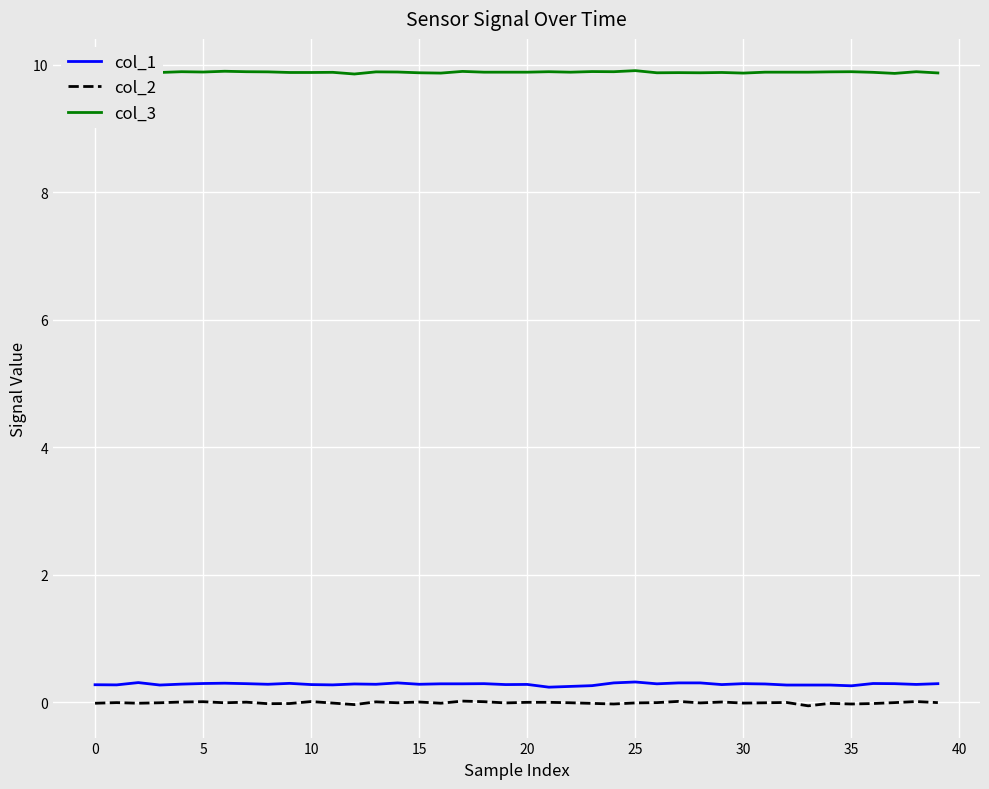

True or false: col_2 and col_1 intersect in this chart.

False